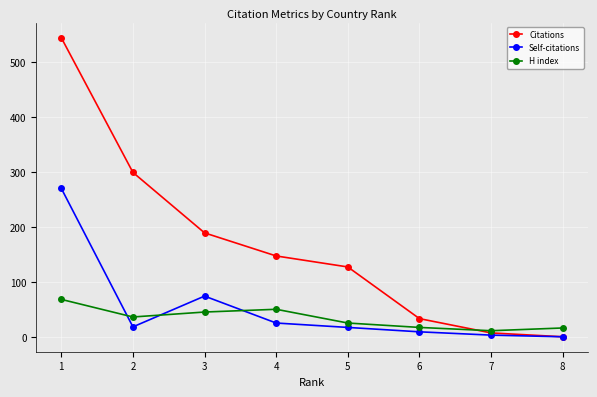

What is the maximum value for Self-citations?

270